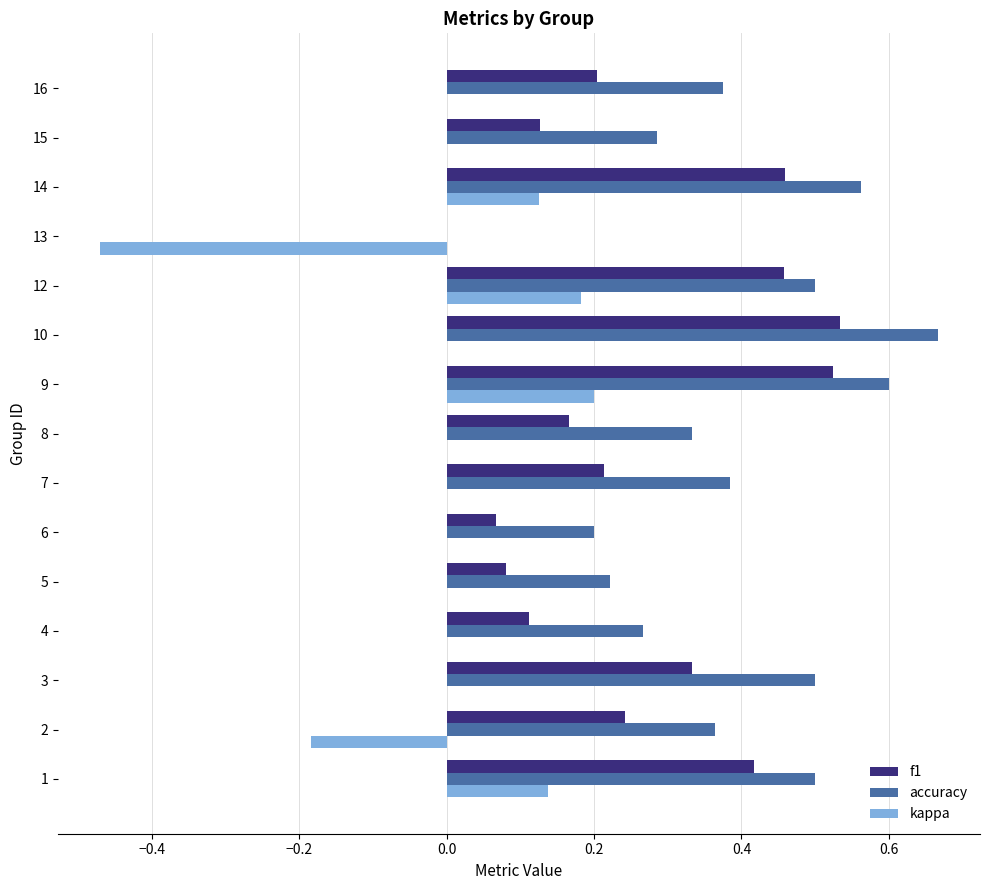

Is the value of accuracy at 6 greater than the value of f1 at 9?

No